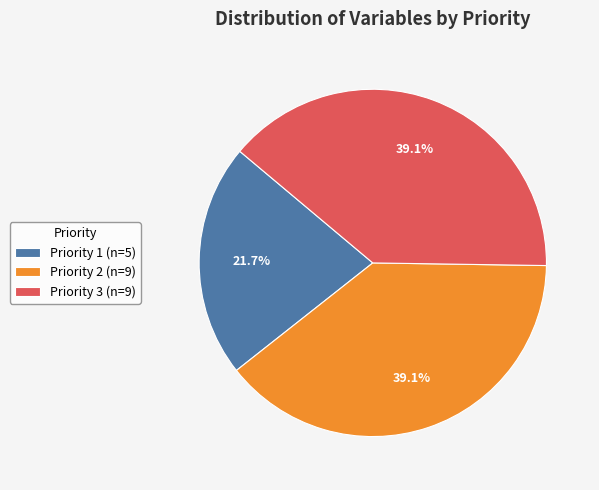

Is Priority 1 the majority of the pie?

No